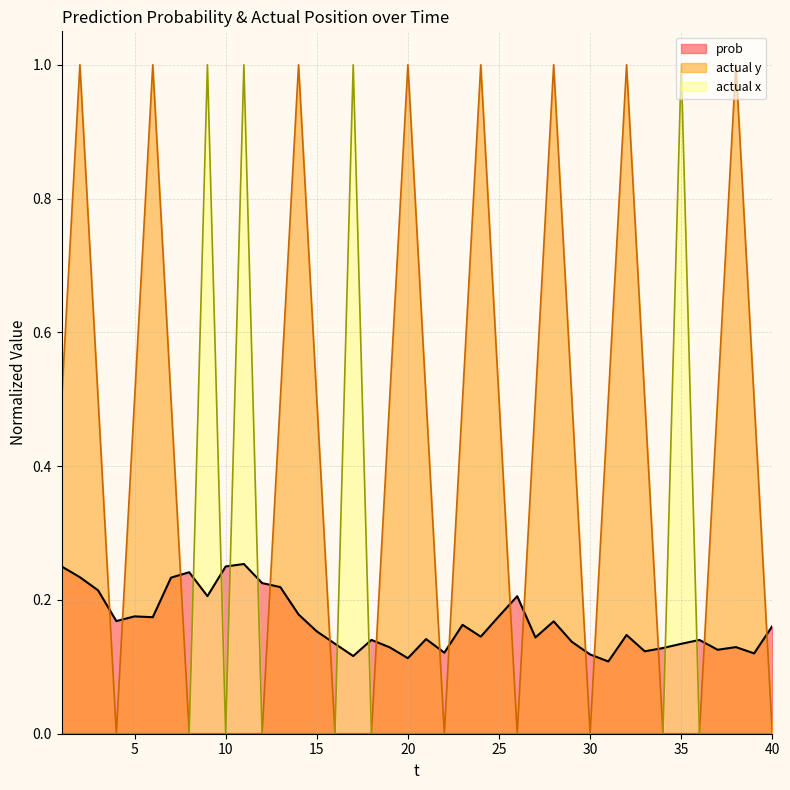

At which category is the sum across all series the highest?

11